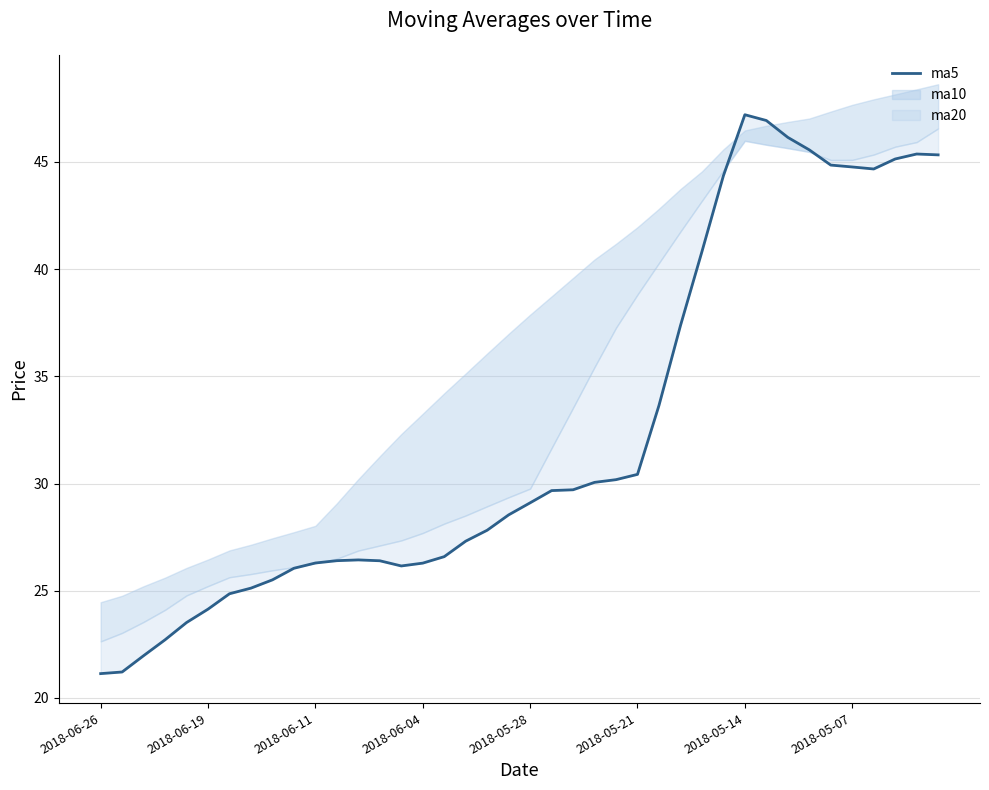

True or false: the data shows 9.6 at 39.

False